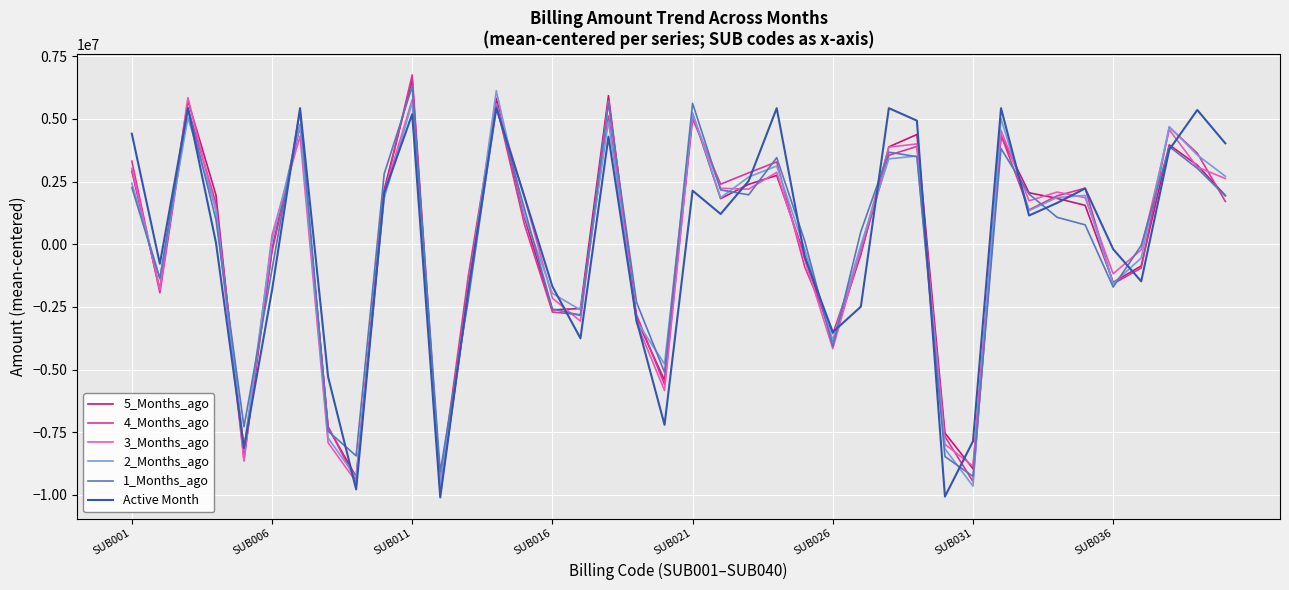

What is the minimum value shown in the chart?

-10097830.5